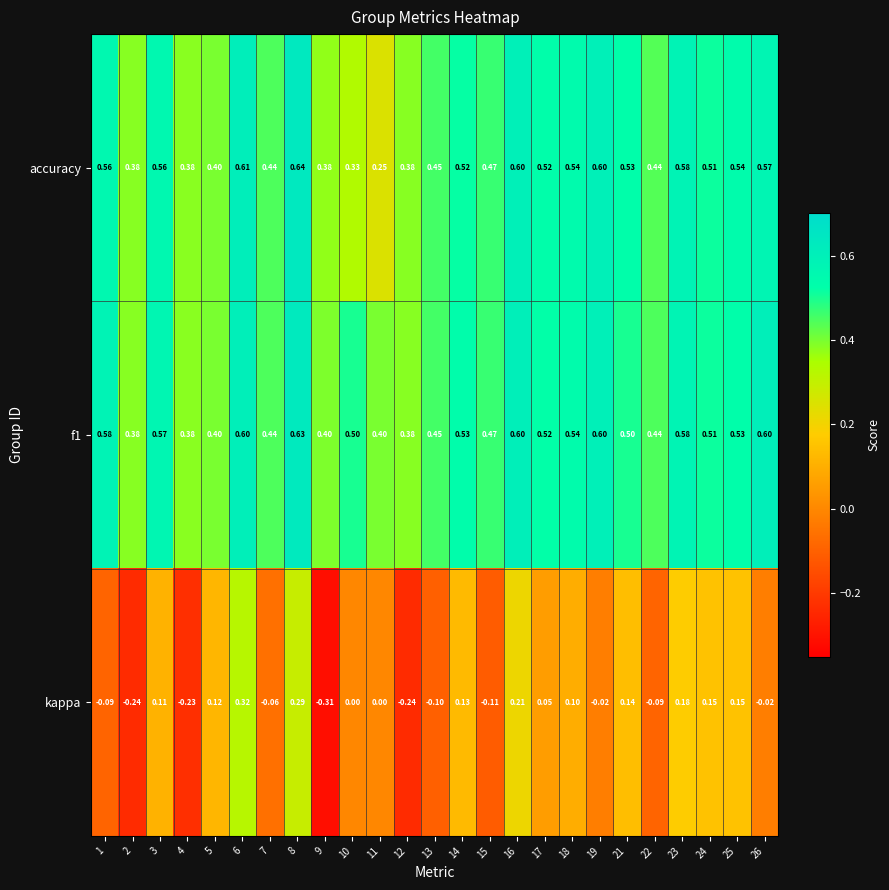

Which series has the largest range (max minus min)?

kappa